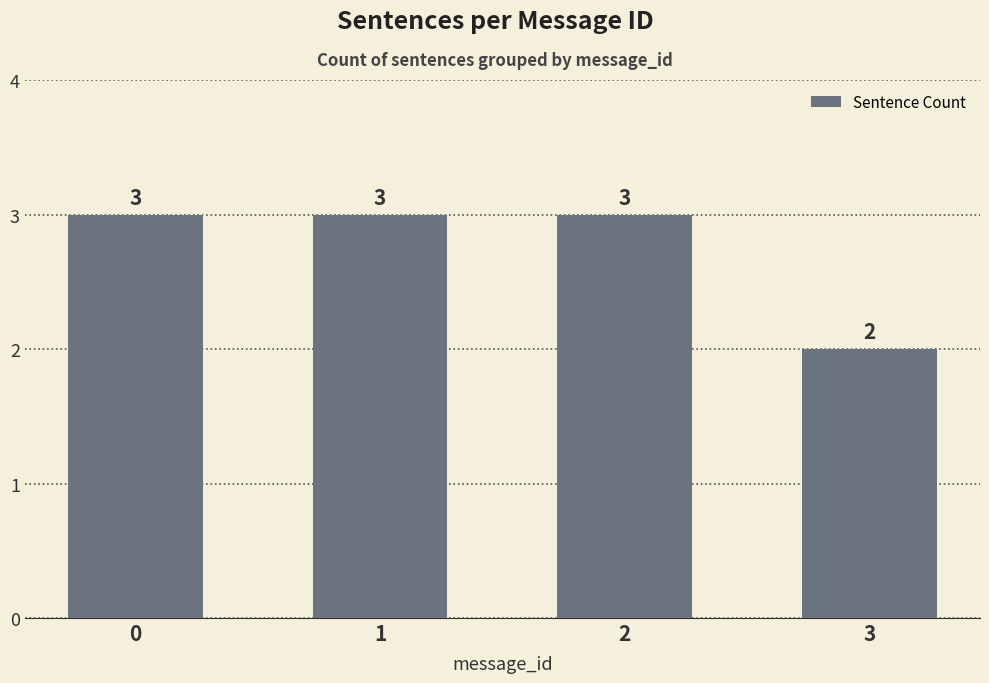

How many bars are there in total?

4